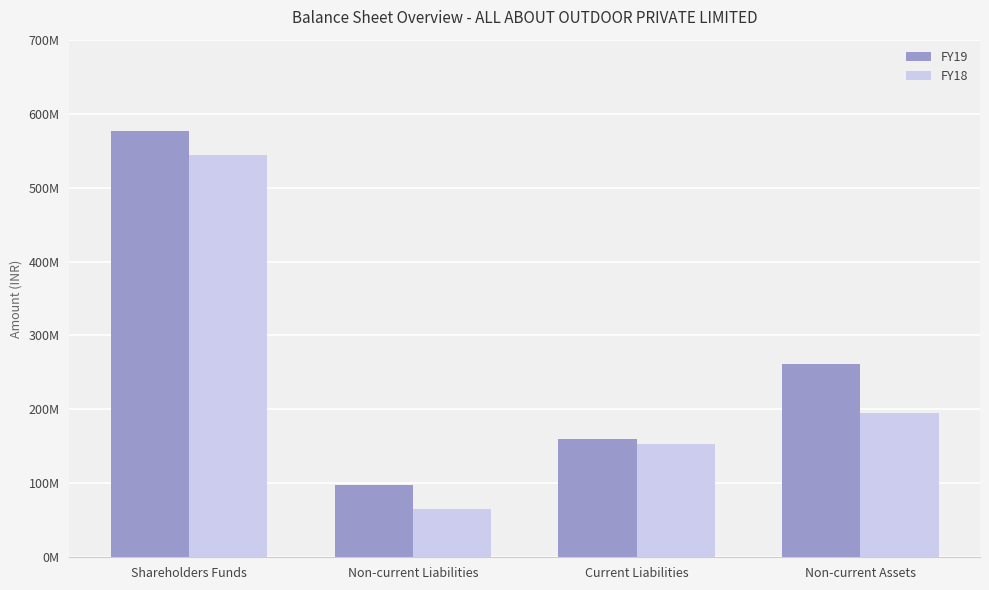

What value does the FY19 series have at Non-current Assets?

261328981